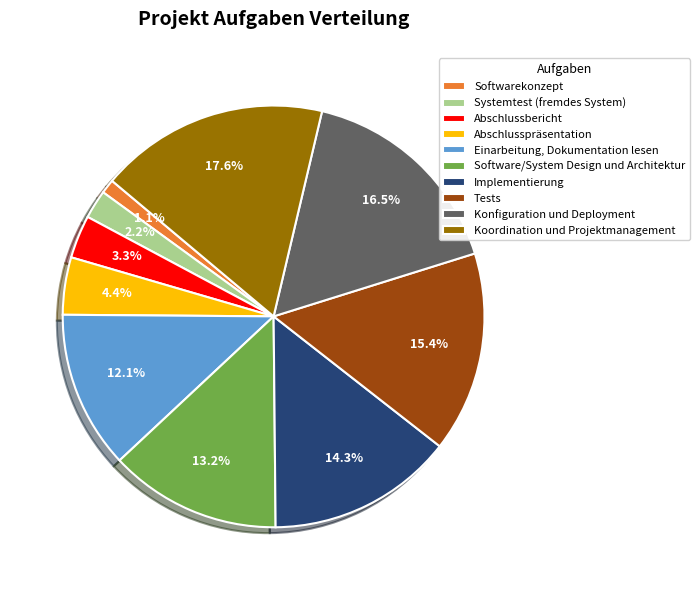

What is the largest slice in the pie chart?

Koordination und Projektmanagement